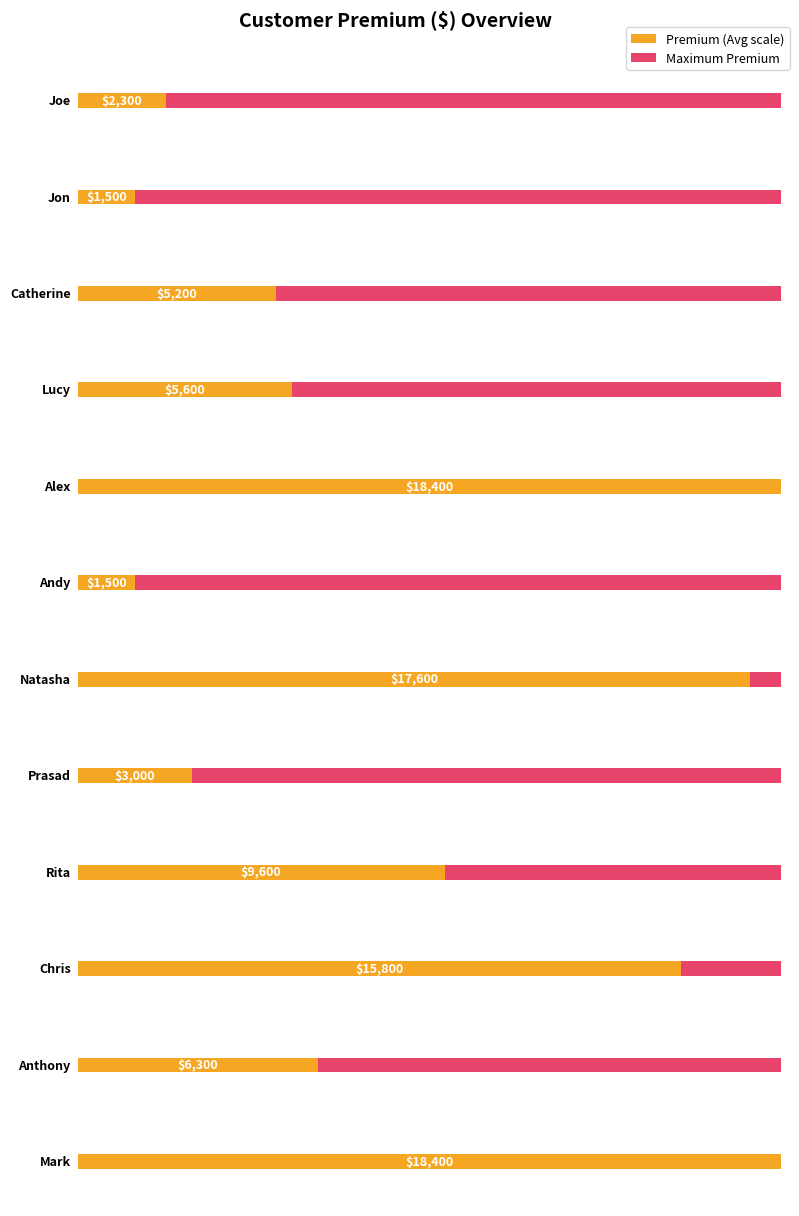

What is the difference between the maximum and minimum values?

16900